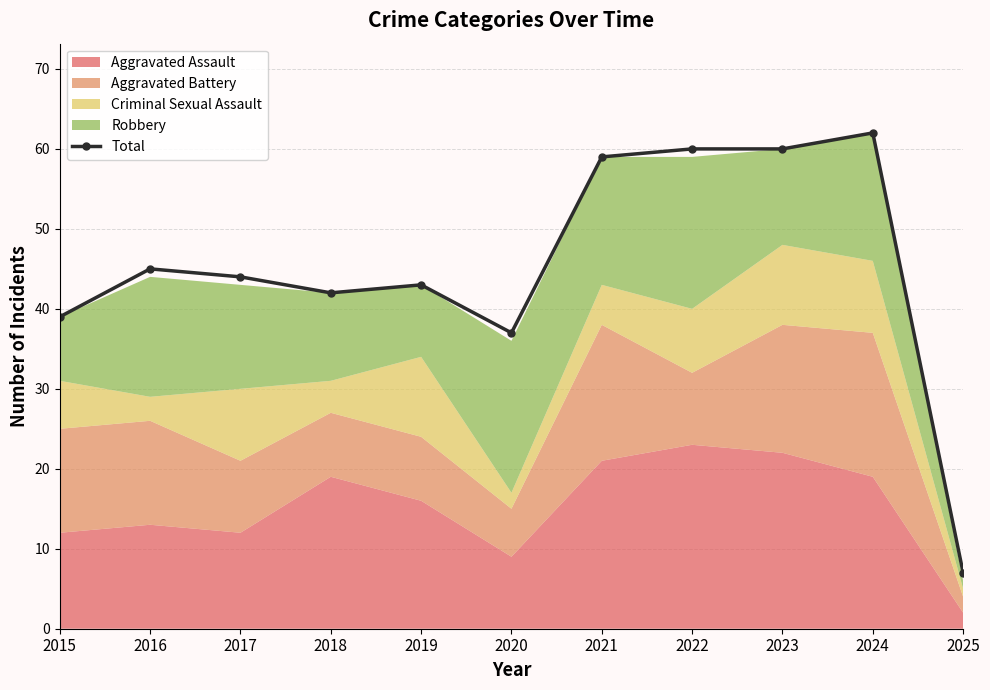

True or false: Total has a value of 59 at 2016.

False